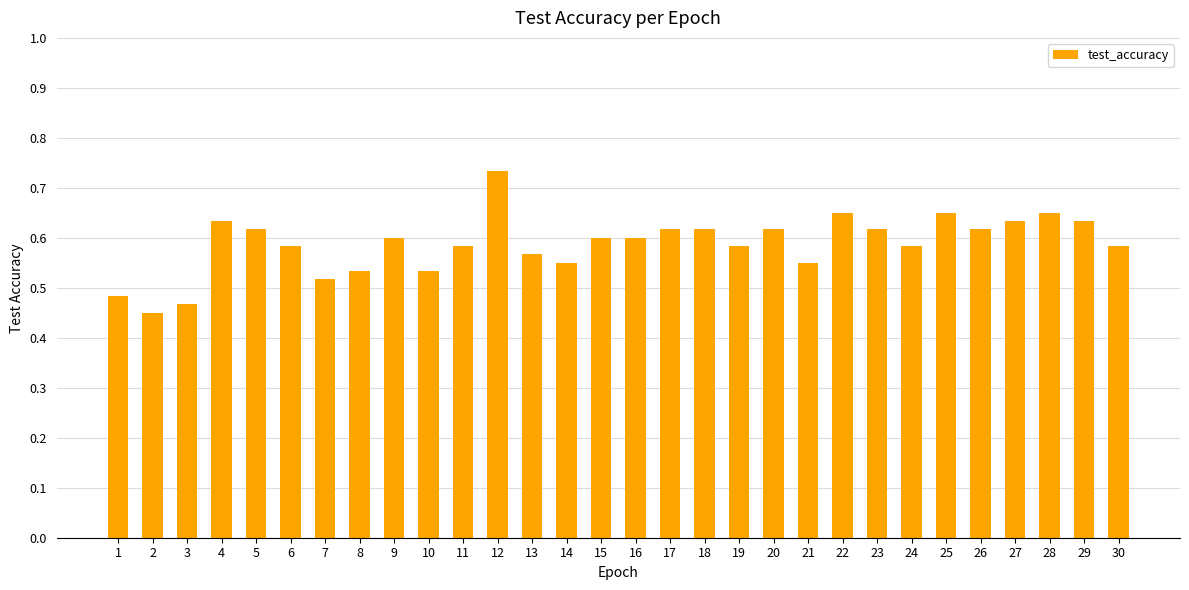

Are the bars grouped side by side (vs. stacked)?

No